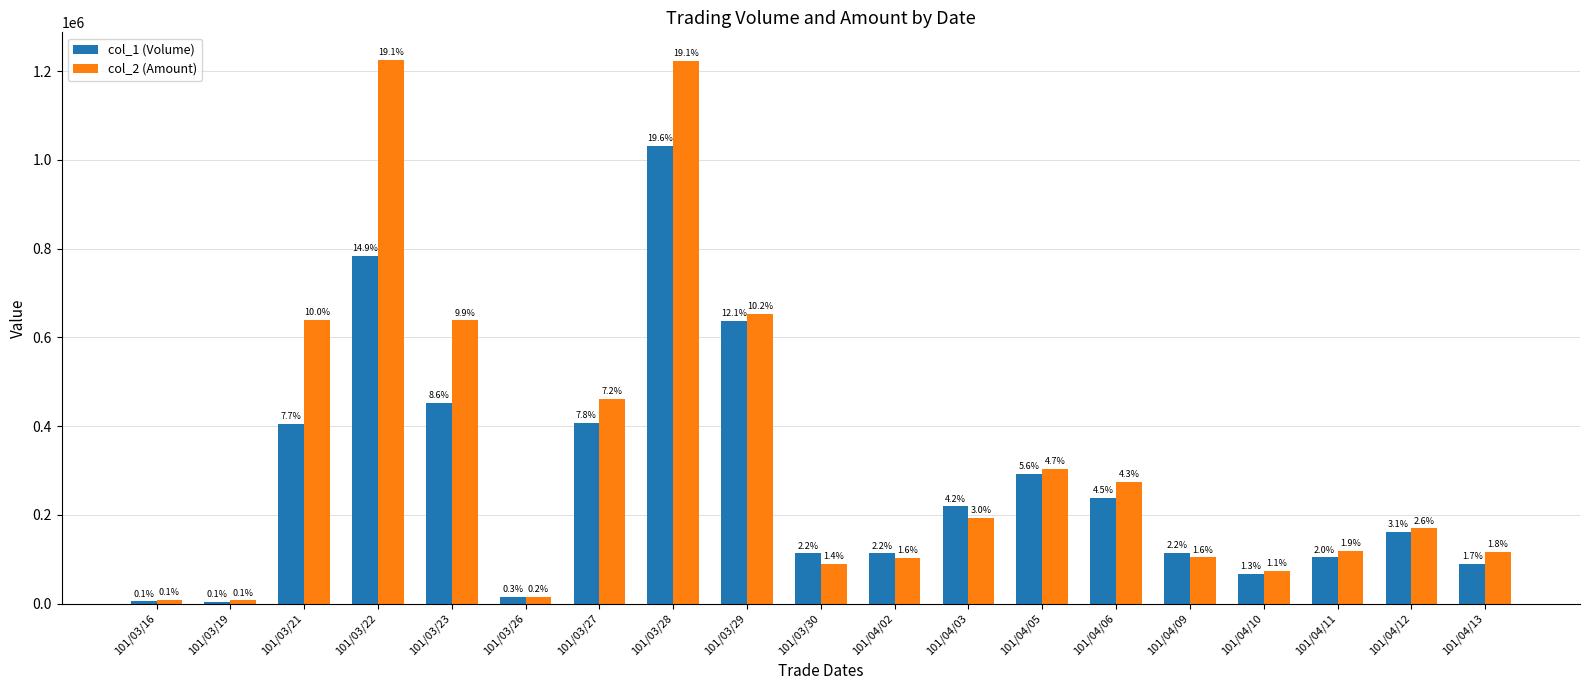

What are all the series names shown in the legend?

col_1 (Volume), col_2 (Amount)